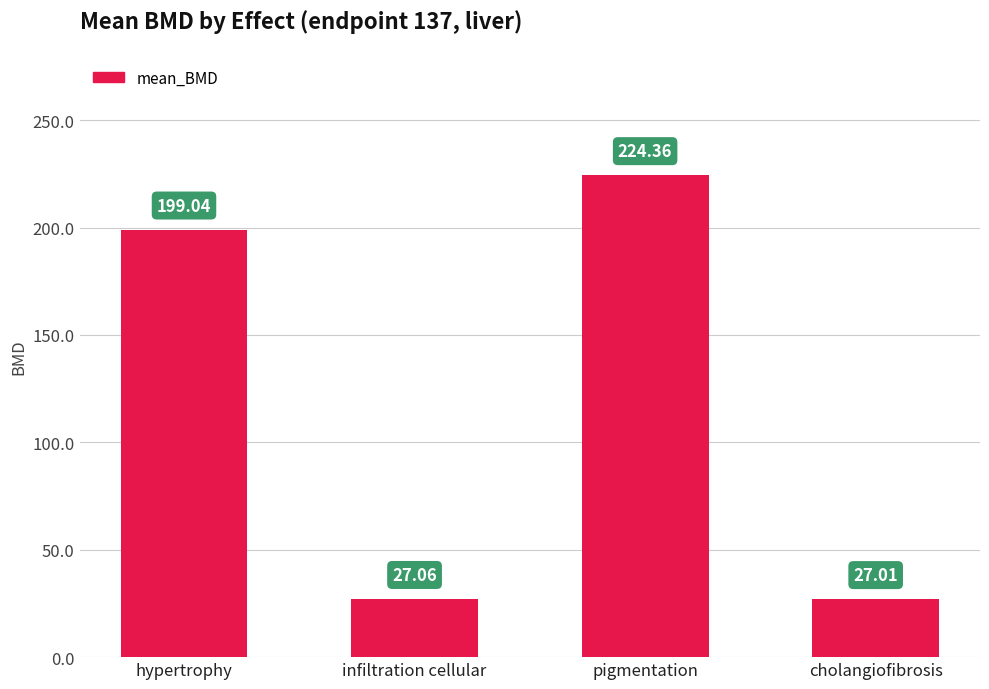

The chart shows a value of 6.9 at infiltration cellular. True or false?

False